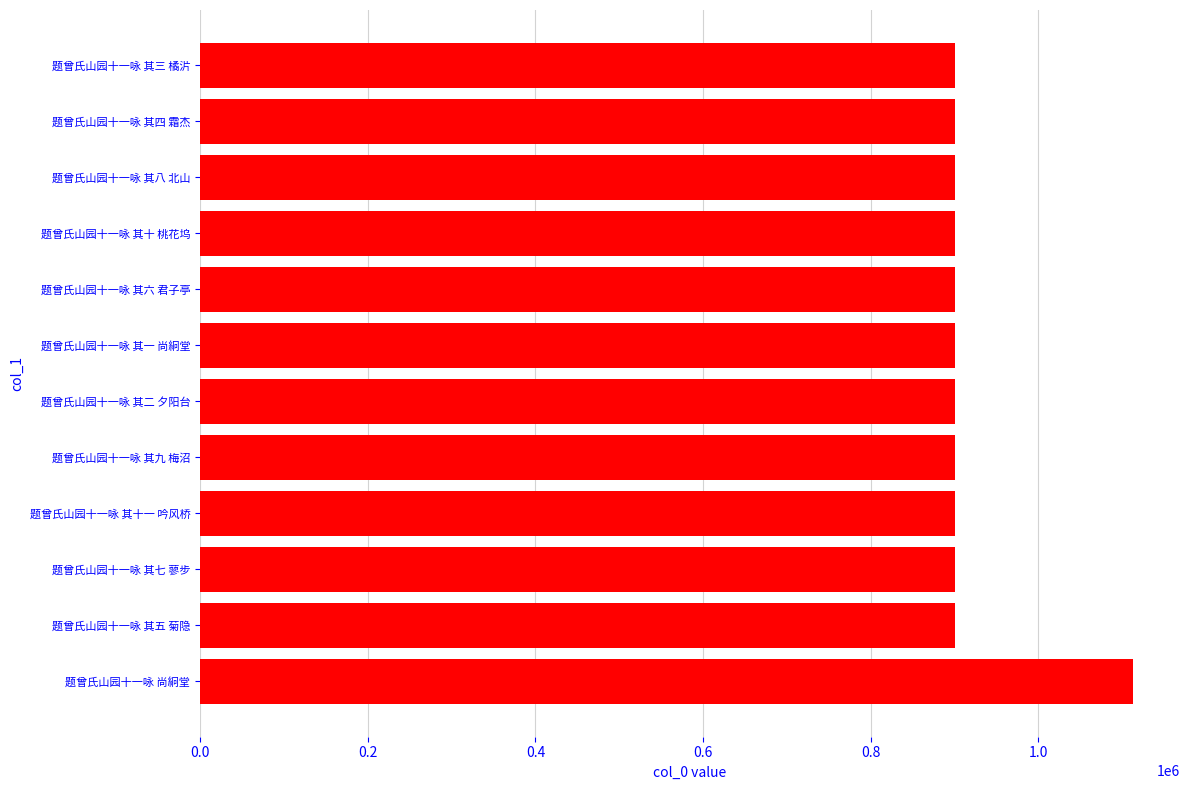

At which category does the chart reach its peak across all series?

题曾氏山园十一咏 尚絅堂